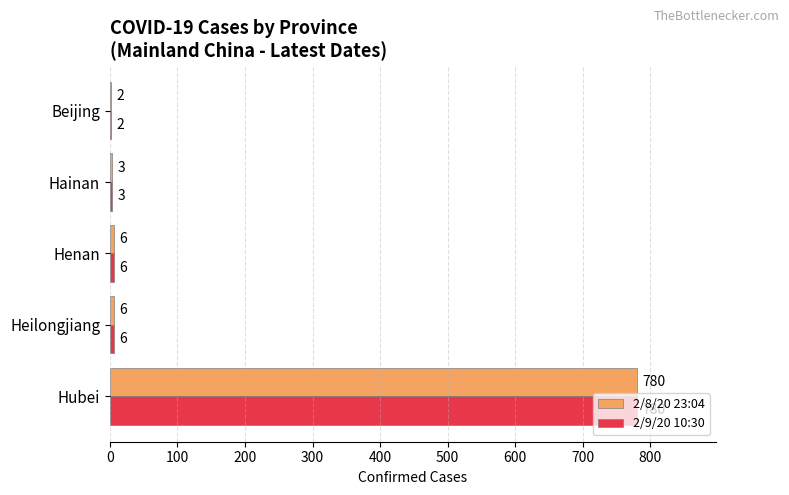

What is the sum of all 2/9/20 10:30 values?

797